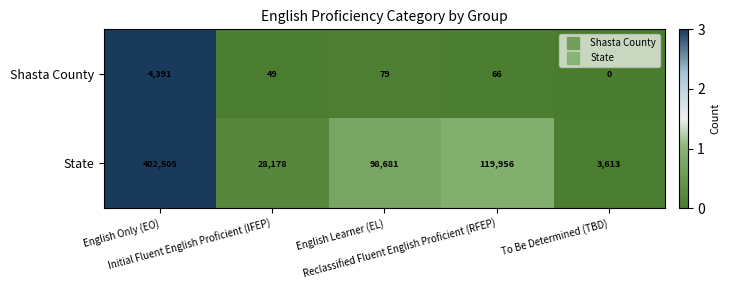

What is the sum of all Shasta County values?

4585